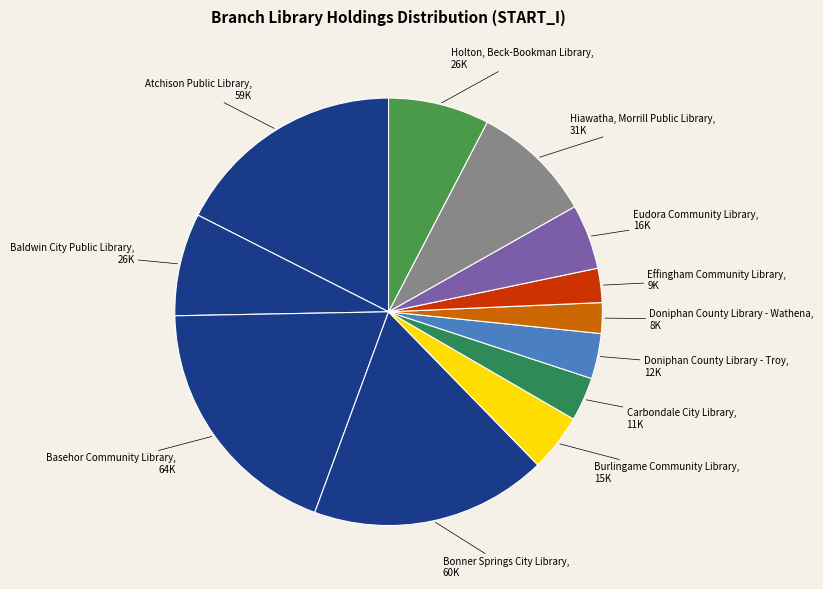

How many slices are in this pie chart?

12